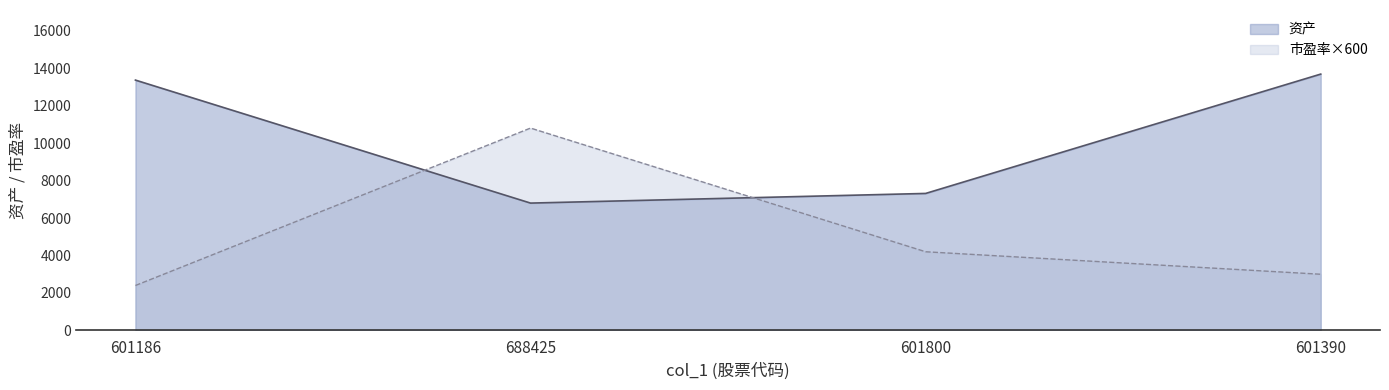

How many values exceed 4200?

1